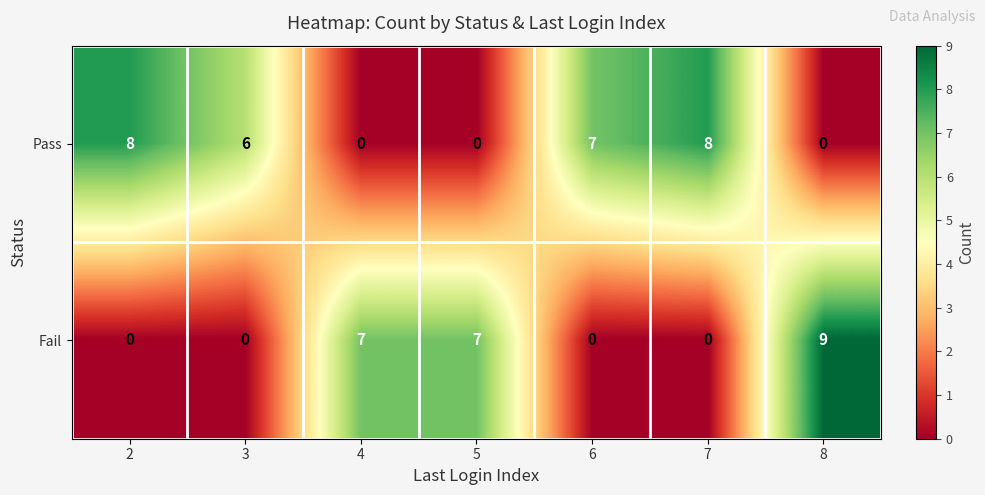

Count the Fail values in the range 0 to 7.

6